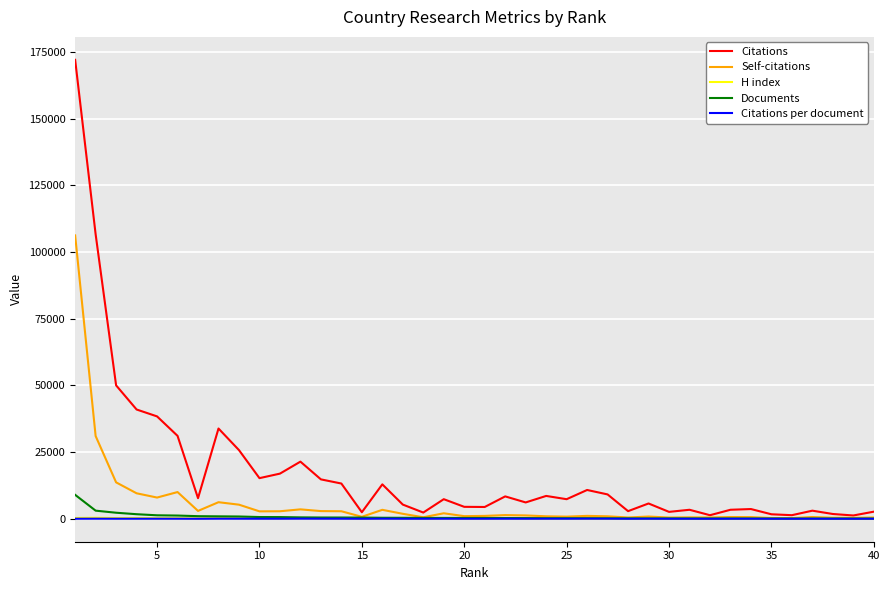

Which series has the largest total across all categories?

Citations